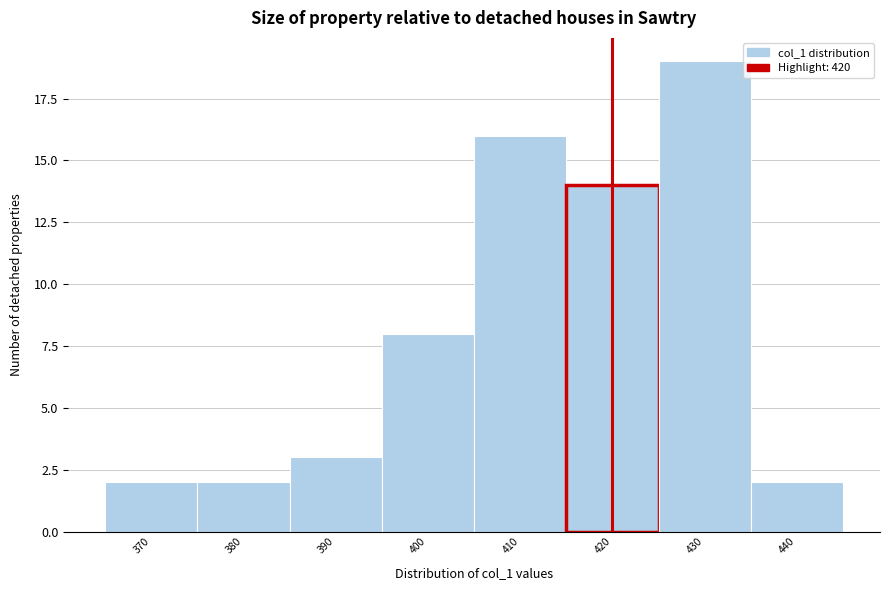

Reading left to right, list every bar in this chart as the range it spans on the x-axis followed by its height. The values are not printed on the chart, so give them approximately, as read against the axis.

365 to 375: 2
375 to 385: 2
385 to 395: 3
395 to 405: 8
405 to 415: 16
415 to 425: 14
425 to 435: 19
435 to 445: 2